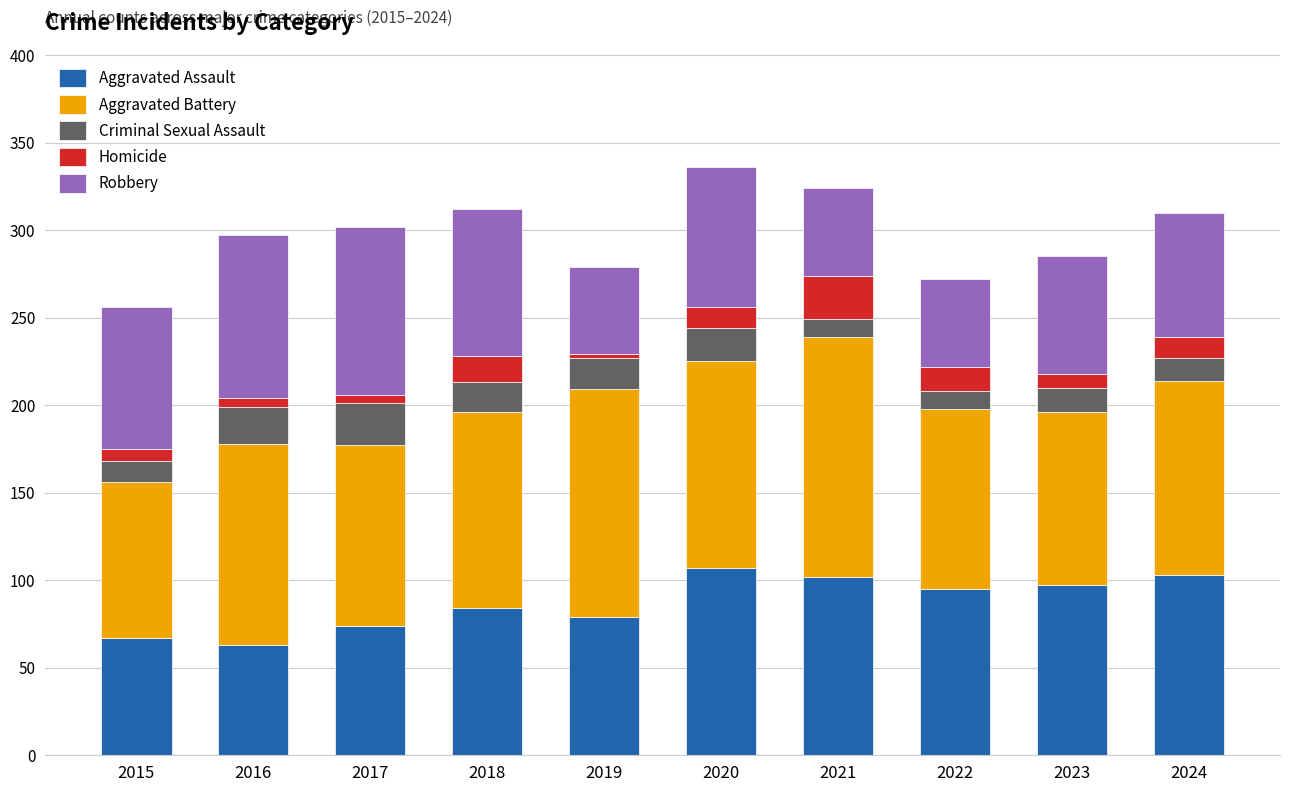

How many data points does each series have?

10